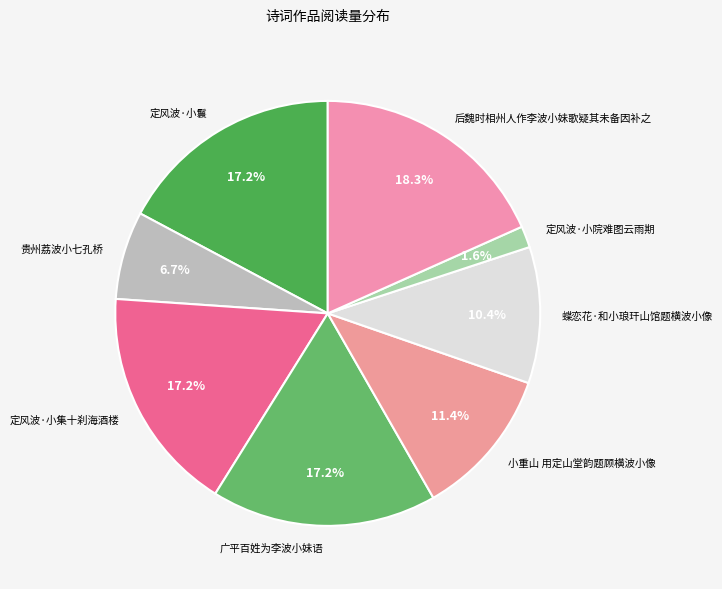

Is the sum of 贵州荔波小七孔桥 and 后魏时相州人作李波小妹歌疑其未备因补之 greater than half?

No